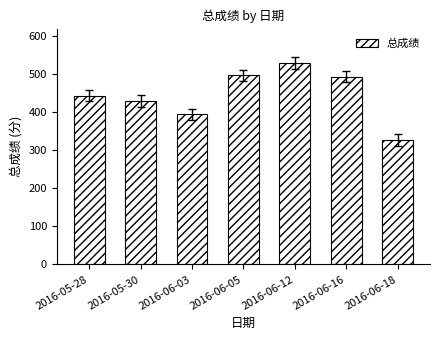

What is the minimum value shown in the chart?

327.2